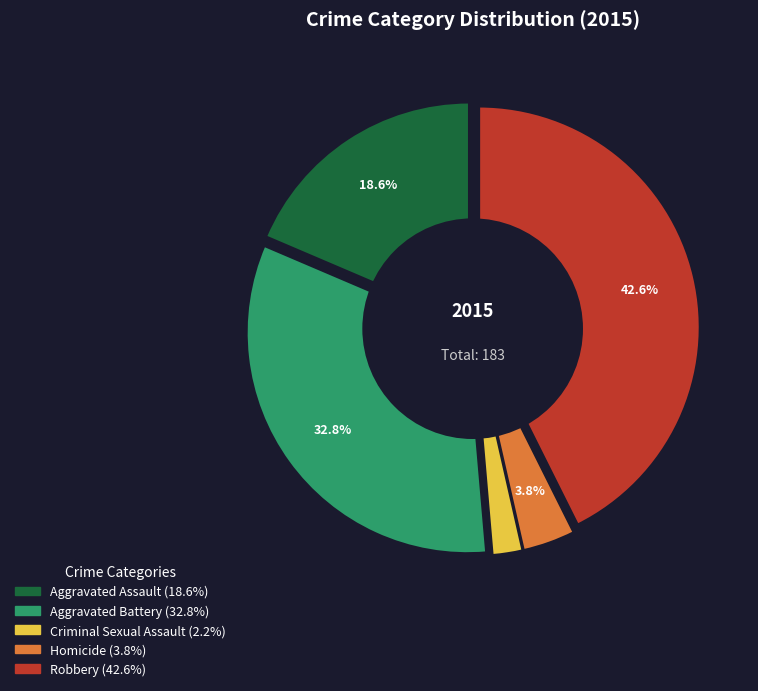

To the nearest percent, what is the average slice percentage?

20%